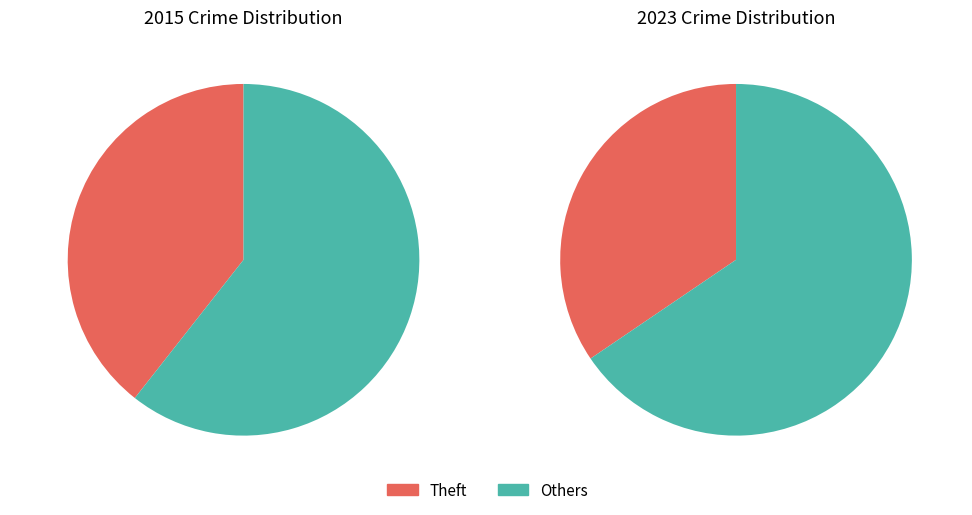

The Burglary slice represents 12% of the pie. True or false?

False